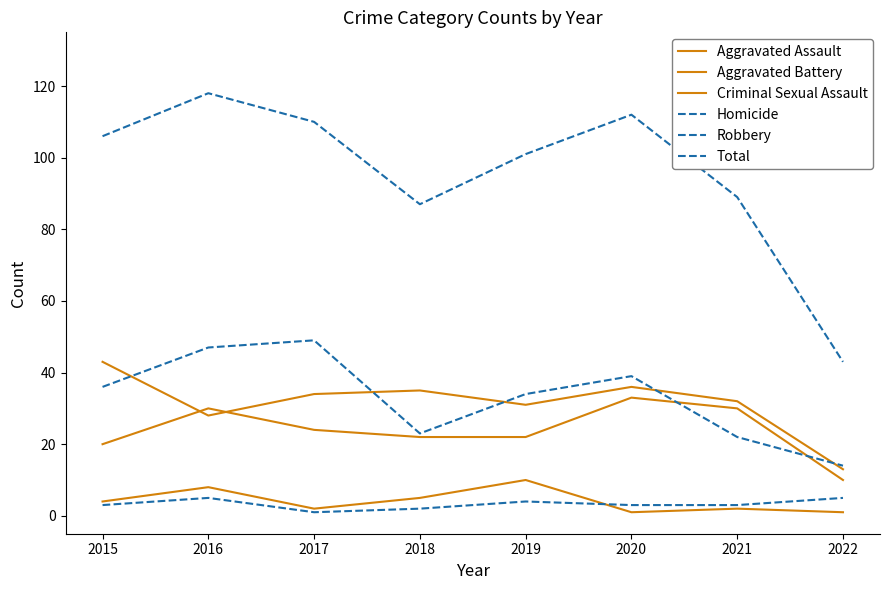

Reading left to right, list all the values displayed in this chart.

Aggravated Assault: 20	30	24	22	22	33	30	10
Aggravated Battery: 43	28	34	35	31	36	32	13
Criminal Sexual Assault: 4	8	2	5	10	1	2	1
Homicide: 3	5	1	2	4	3	3	5
Robbery: 36	47	49	23	34	39	22	14
Total: 106	118	110	87	101	112	89	43